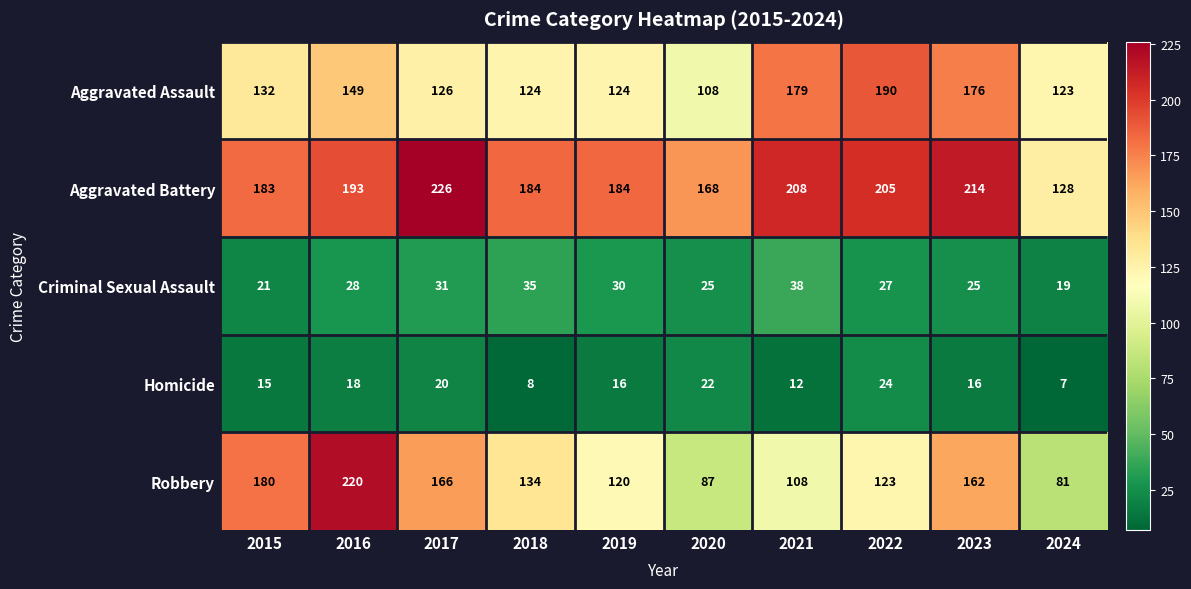

At which category is the sum across all series the highest?

2016